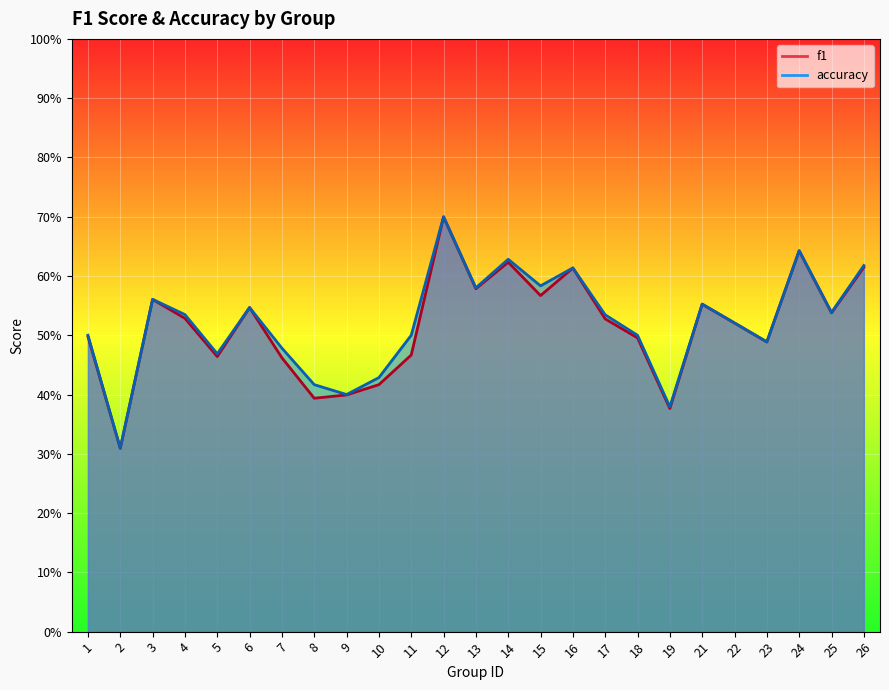

At which category does accuracy reach its first local valley?

2